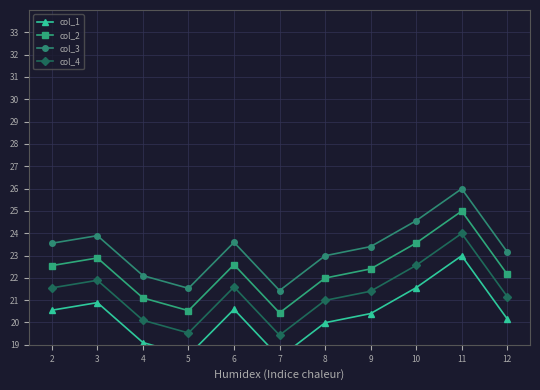

Reading left to right, list all the values displayed in this chart.

col_1: 2=20.6	3=20.9	4=19.1	5=18.5	6=20.6	7=18.4	8=20.0	9=20.4	10=21.6	11=23.0	12=20.2
col_2: 2=22.6	3=22.9	4=21.1	5=20.5	6=22.6	7=20.4	8=22.0	9=22.4	10=23.6	11=25.0	12=22.2
col_3: 2=23.6	3=23.9	4=22.1	5=21.5	6=23.6	7=21.4	8=23.0	9=23.4	10=24.6	11=26.0	12=23.2
col_4: 2=21.6	3=21.9	4=20.1	5=19.5	6=21.6	7=19.4	8=21.0	9=21.4	10=22.6	11=24.0	12=21.2